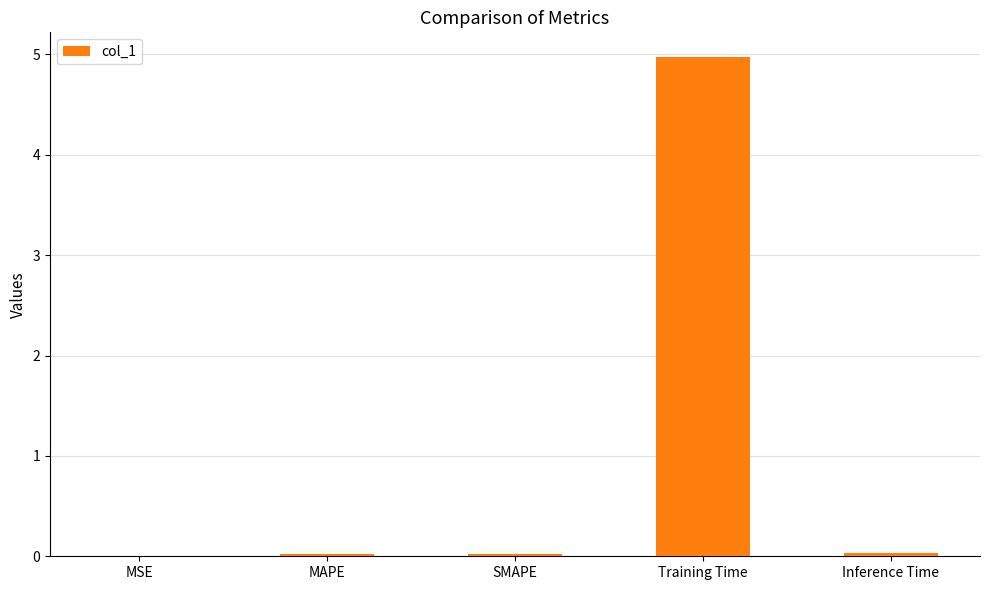

What is the maximum value shown in the chart?

5.0